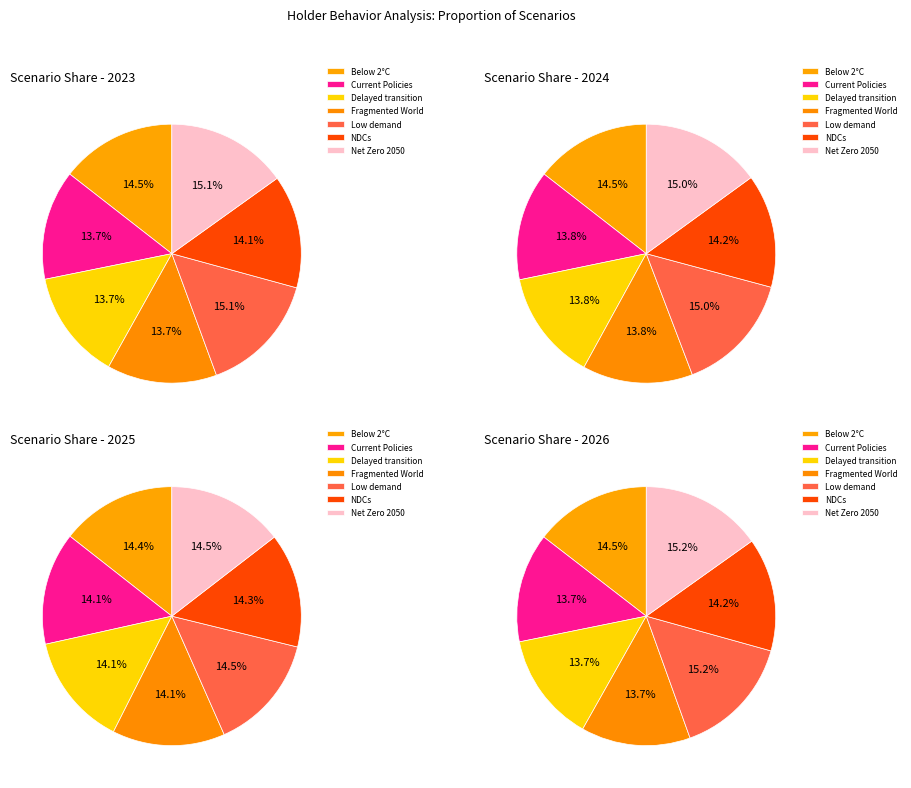

To the nearest percent, what is the combined percentage of Current Policies and Below 2°C?

28%